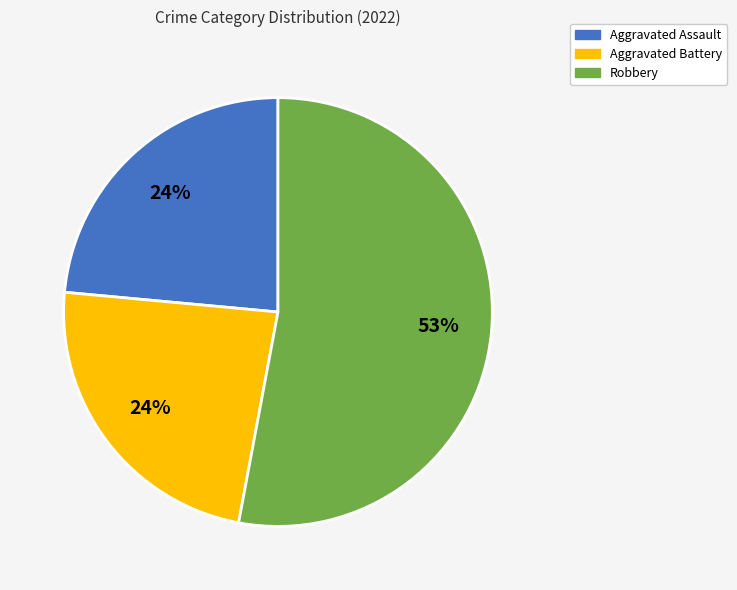

Is there a majority slice in this chart?

Yes